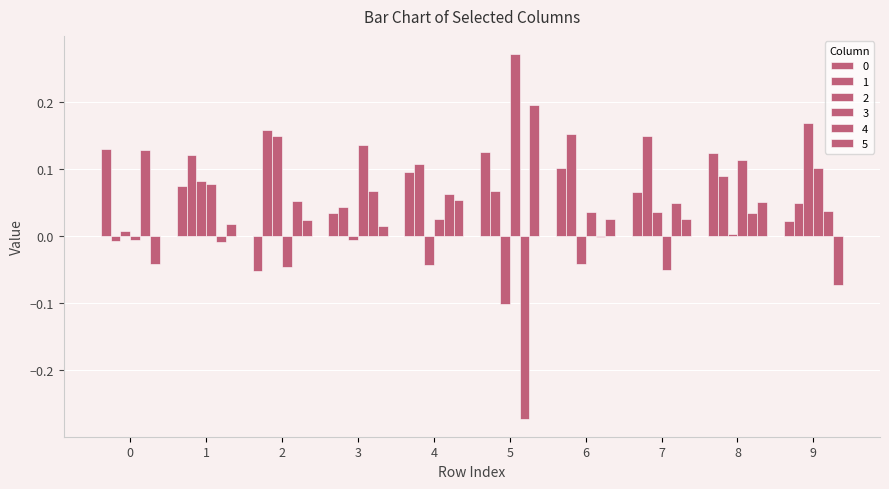

Reading left to right, what are all the values shown in this chart?

0: 0=0.1	1=0.1	2=-0.1	3=0.0	4=0.1	5=0.1	6=0.1	7=0.1	8=0.1	9=0.0
1: 0=-0.0	1=0.1	2=0.2	3=0.0	4=0.1	5=0.1	6=0.2	7=0.1	8=0.1	9=0.0
2: 0=0.0	1=0.1	2=0.1	3=-0.0	4=-0.0	5=-0.1	6=-0.0	7=0.0	8=0.0	9=0.2
3: 0=-0.0	1=0.1	2=-0.0	3=0.1	4=0.0	5=0.3	6=0.0	7=-0.0	8=0.1	9=0.1
4: 0=0.1	1=-0.0	2=0.1	3=0.1	4=0.1	5=-0.3	6=-0.0	7=0.0	8=0.0	9=0.0
5: 0=-0.0	1=0.0	2=0.0	3=0.0	4=0.1	5=0.2	6=0.0	7=0.0	8=0.1	9=-0.1